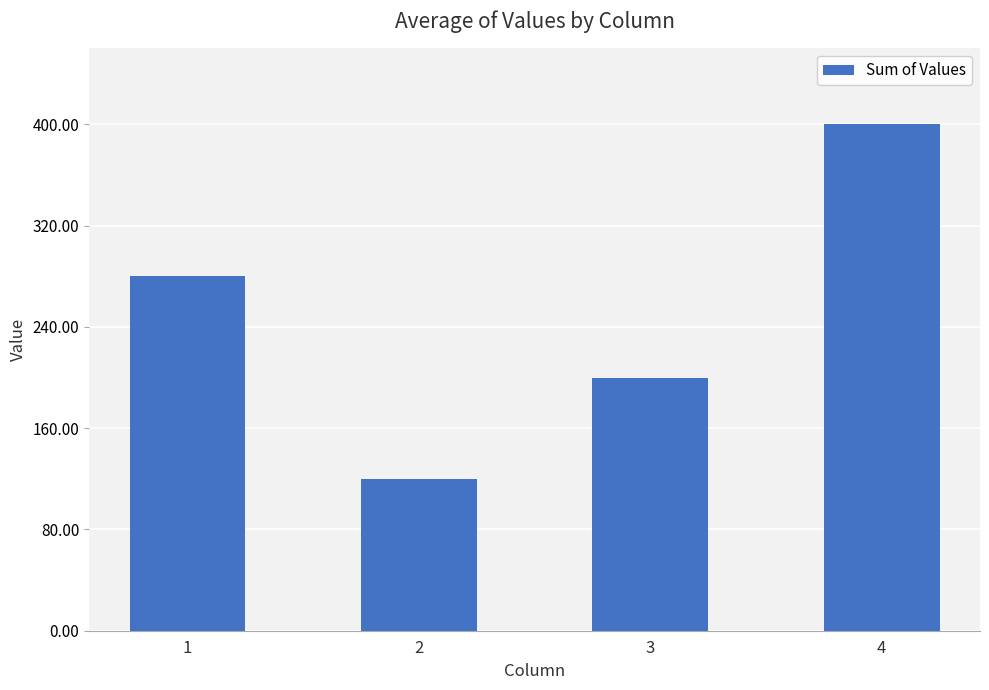

How many values are between 200 and 400?

3